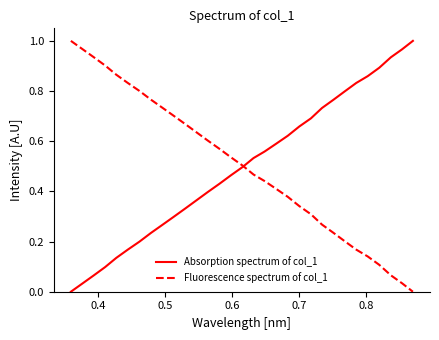

What are all the series names shown in the legend?

Absorption spectrum of col_1, Fluorescence spectrum of col_1